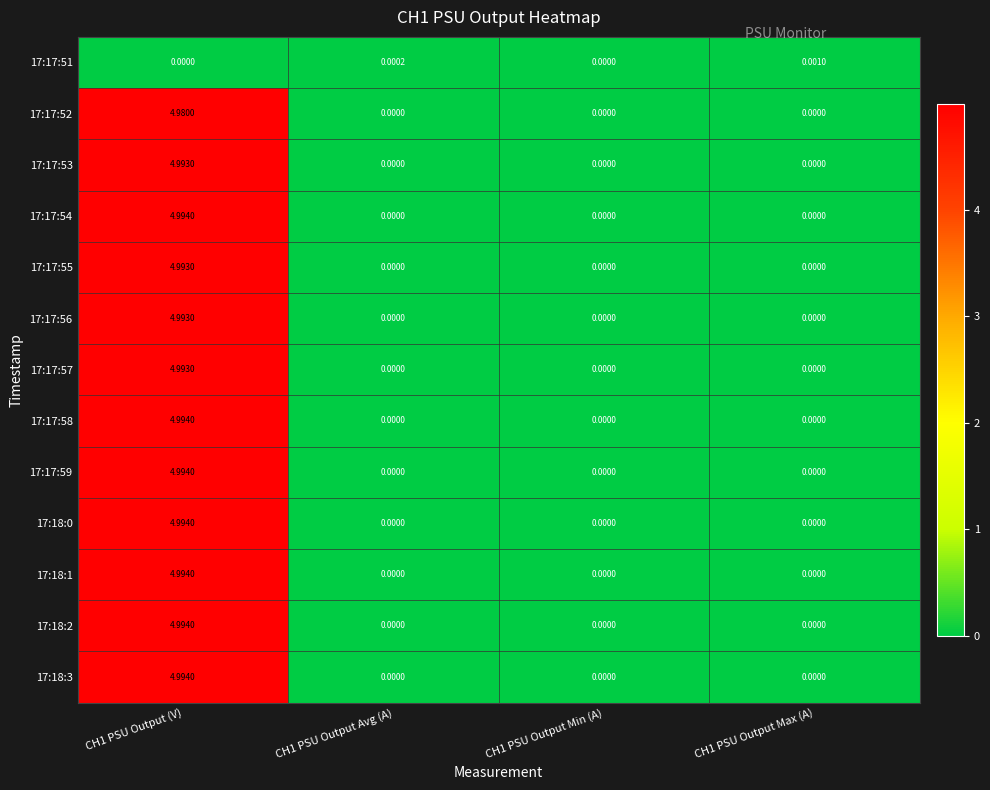

Is the value of 17:18:3 at CH1 PSU Output Min (A) greater than the value of 17:17:59 at CH1 PSU Output (V)?

No